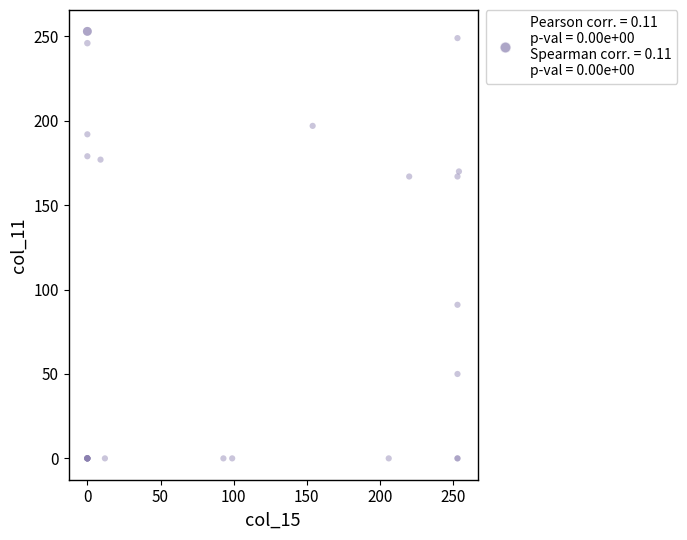

What Y value in the scatter plot is closest to 126?

91